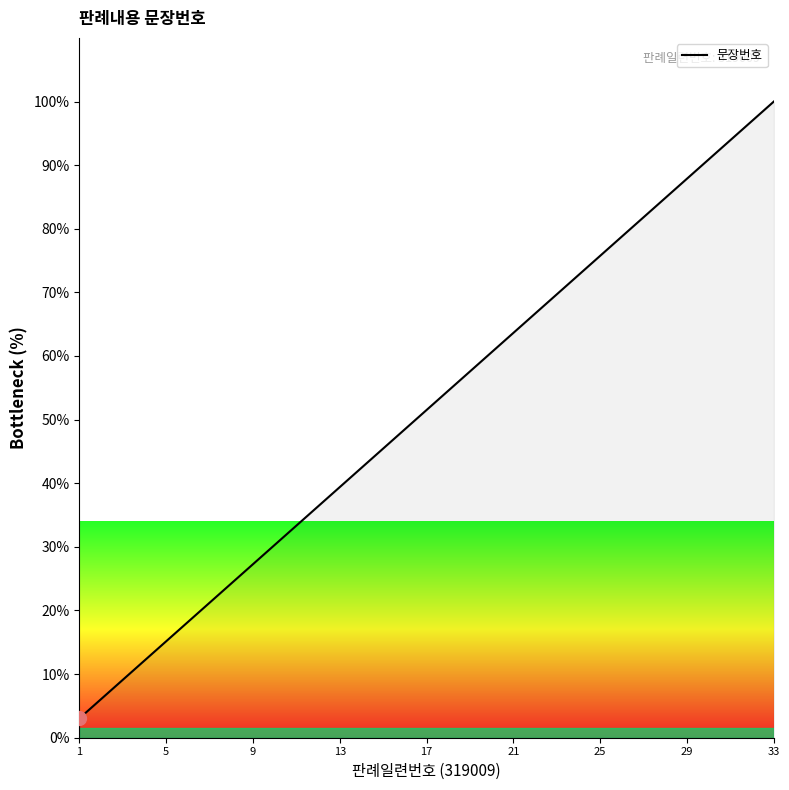

What is the greatest value displayed?

100.0